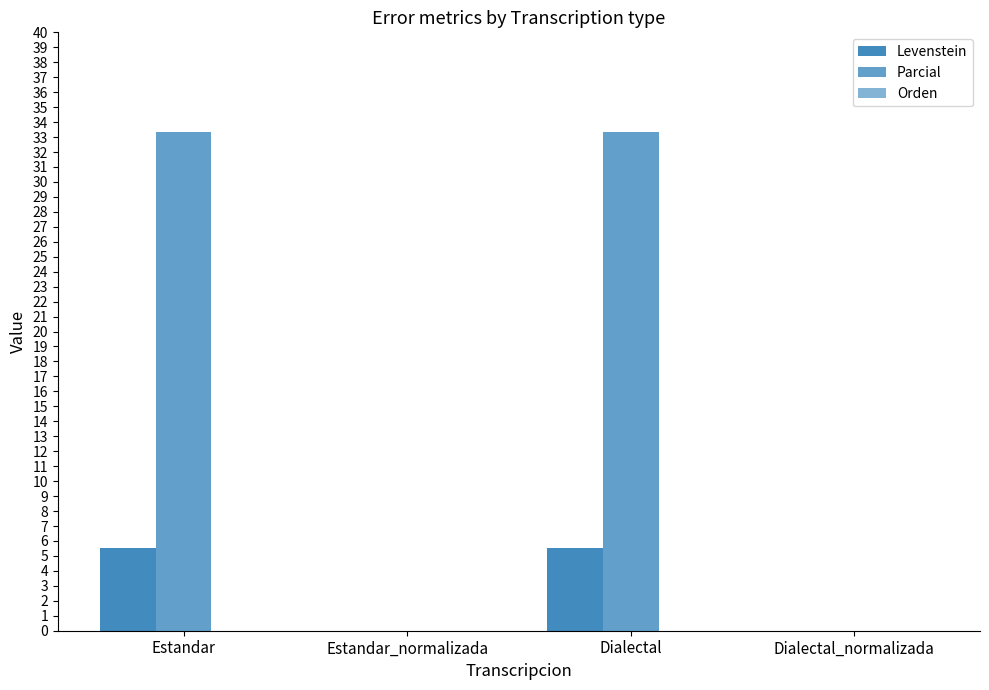

What is the label of the 2nd bar from the left?

Estandar_normalizada